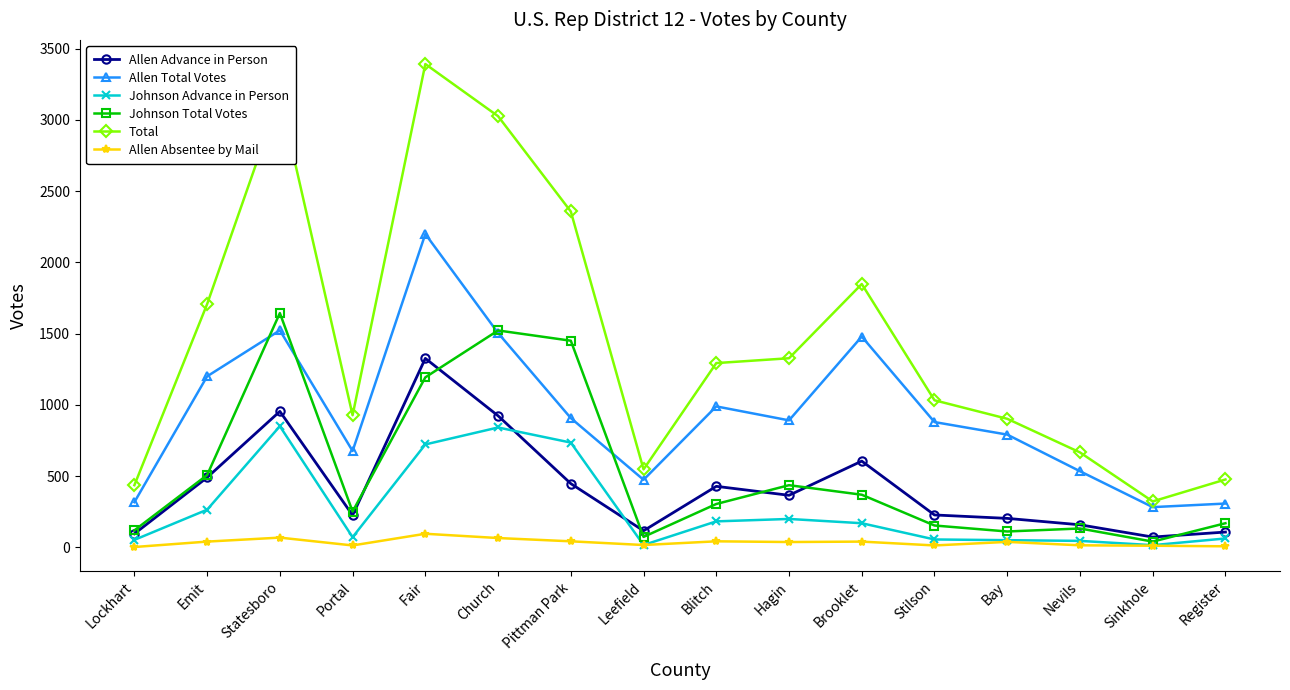

What is the label of the 9th point from the left?

Blitch